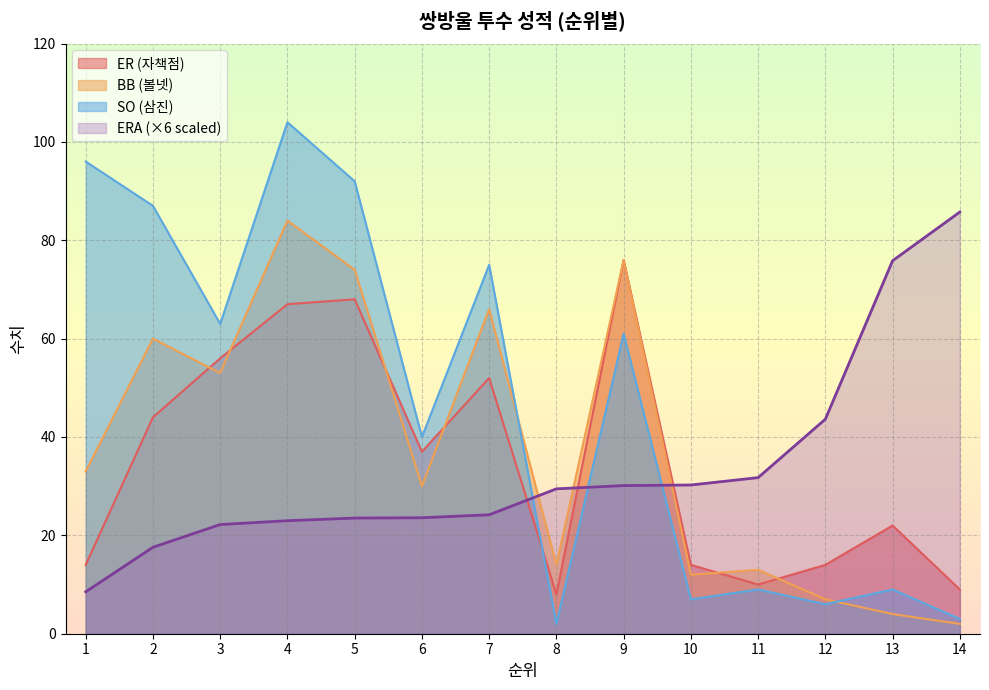

What is the difference between the maximum and minimum values in the ER series?

68.0